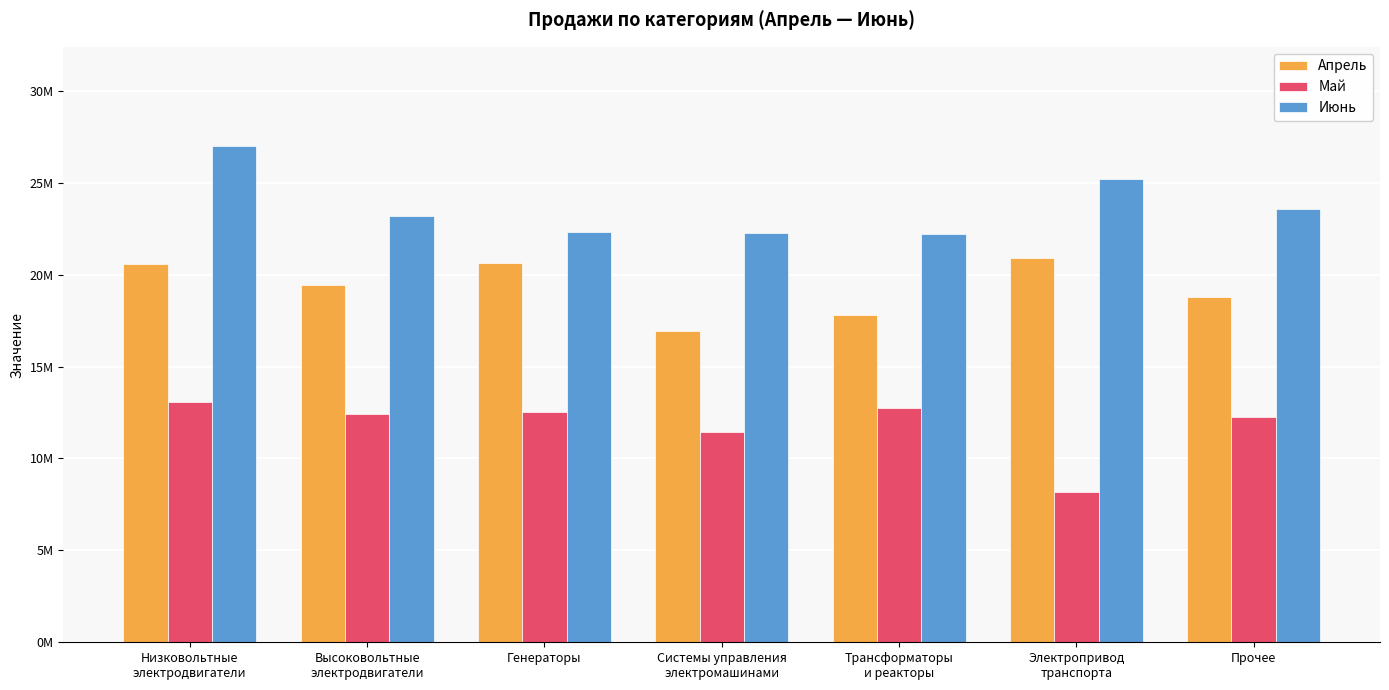

Is the value of Апрель at Высоковольтные
электродвигатели greater than the value of Июнь at Генераторы?

No